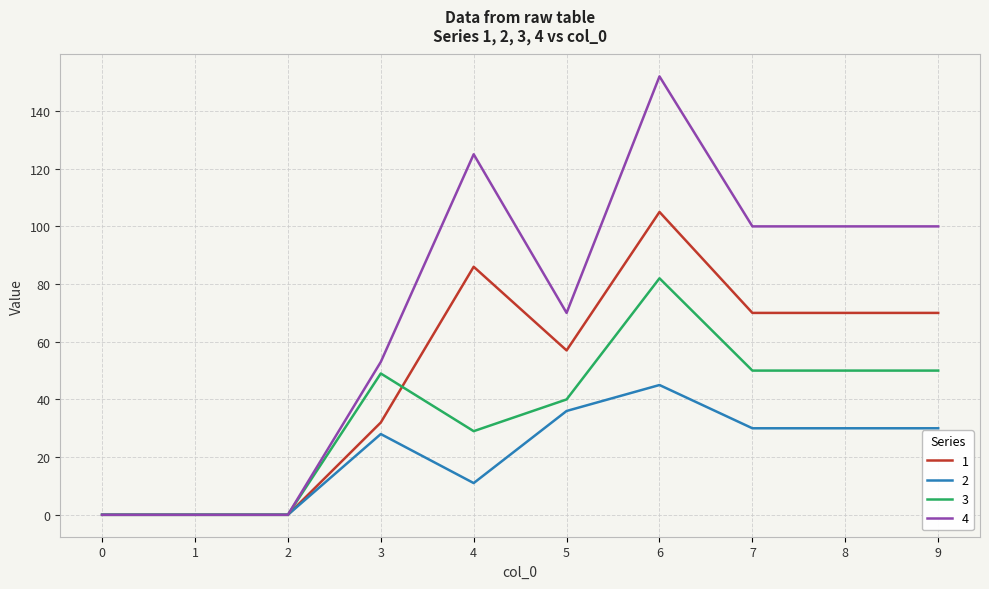

What is the maximum value shown in the chart?

152